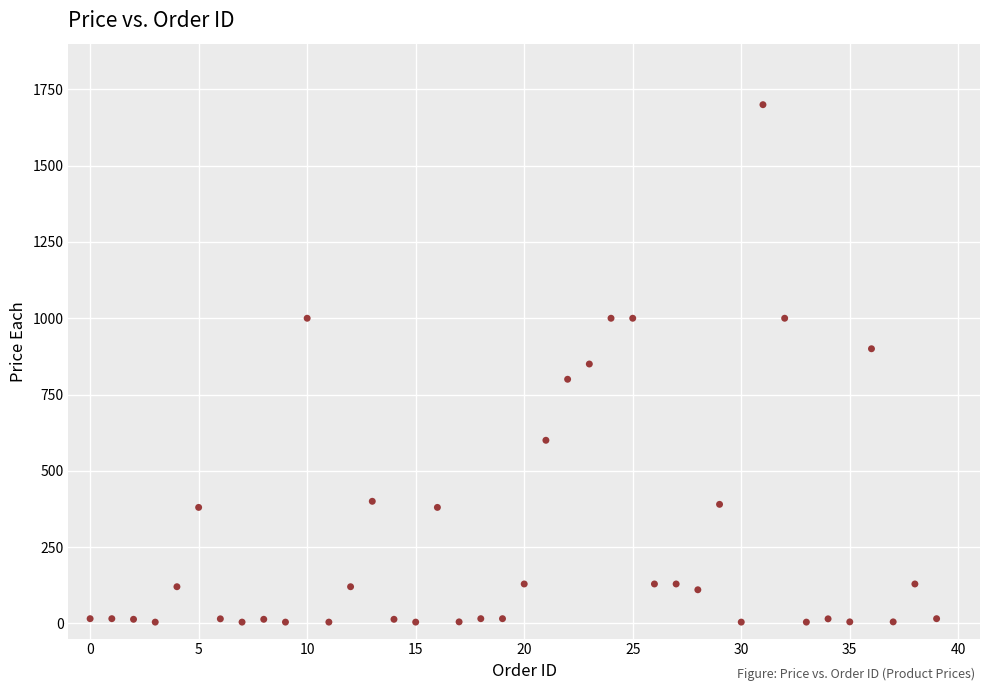

What is the range of Y values (max minus min)?

1696.0